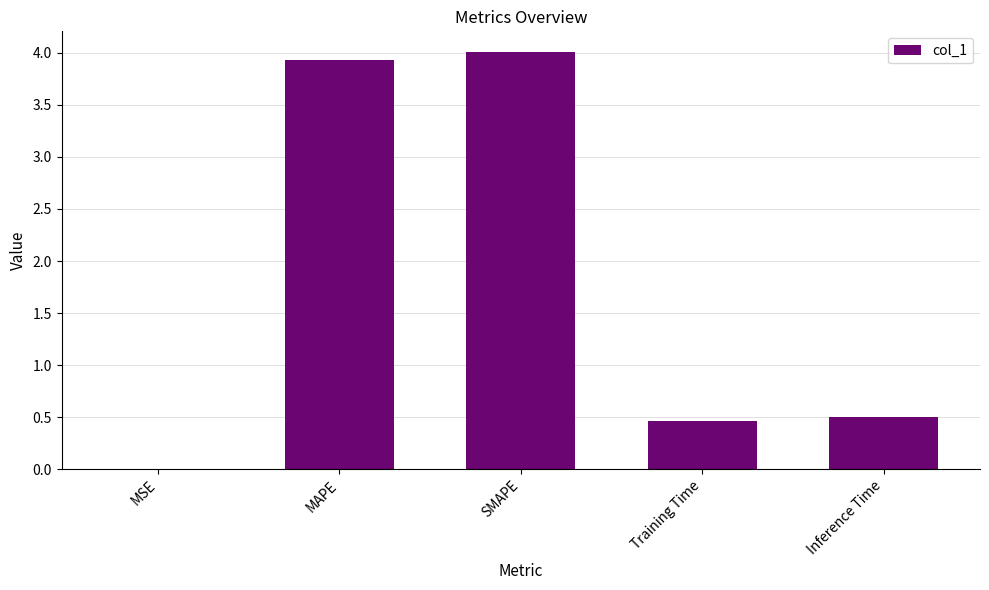

What is the sum of the values at MSE and Inference Time?

0.5